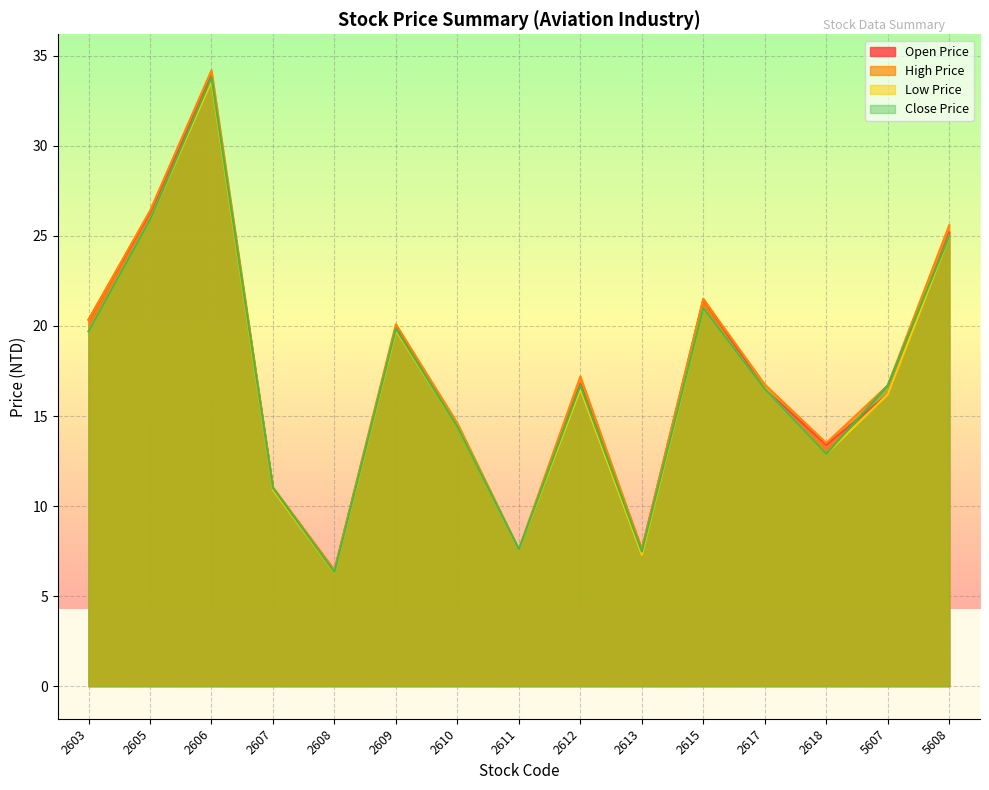

Reading left to right, transcribe all the data shown in this chart.

Open Price: 2603=20.4	2605=26.3	2606=33.9	2607=11.0	2608=6.4	2609=20.0	2610=14.5	2611=7.6	2612=16.8	2613=7.6	2615=21.5	2617=16.5	2618=13.4	5607=16.2	5608=25.2
High Price: 2603=20.4	2605=26.4	2606=34.2	2607=11.1	2608=6.4	2609=20.1	2610=14.6	2611=7.6	2612=17.2	2613=7.6	2615=21.5	2617=16.8	2618=13.5	5607=16.7	5608=25.6
Low Price: 2603=19.7	2605=25.9	2606=33.6	2607=10.9	2608=6.3	2609=19.8	2610=14.4	2611=7.6	2612=16.5	2613=7.3	2615=21.0	2617=16.5	2618=12.9	5607=16.2	5608=25.0
Close Price: 2603=19.7	2605=25.9	2606=33.8	2607=11.0	2608=6.3	2609=19.9	2610=14.4	2611=7.6	2612=16.7	2613=7.5	2615=21.0	2617=16.5	2618=12.9	5607=16.7	5608=25.0